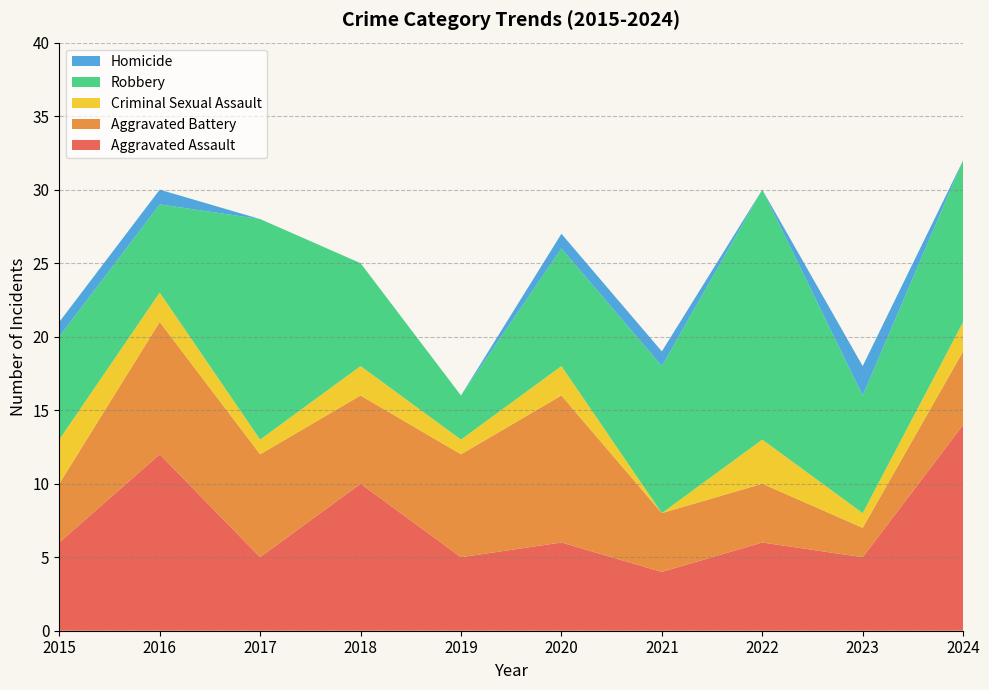

Reading left to right, what are all the values shown in this chart?

Aggravated Assault: 6	12	5	10	5	6	4	6	5	14
Aggravated Battery: 4	9	7	6	7	10	4	4	2	5
Criminal Sexual Assault: 3	2	1	2	1	2	0	3	1	2
Robbery: 7	6	15	7	3	8	10	17	8	11
Homicide: 1	1	0	0	0	1	1	0	2	0